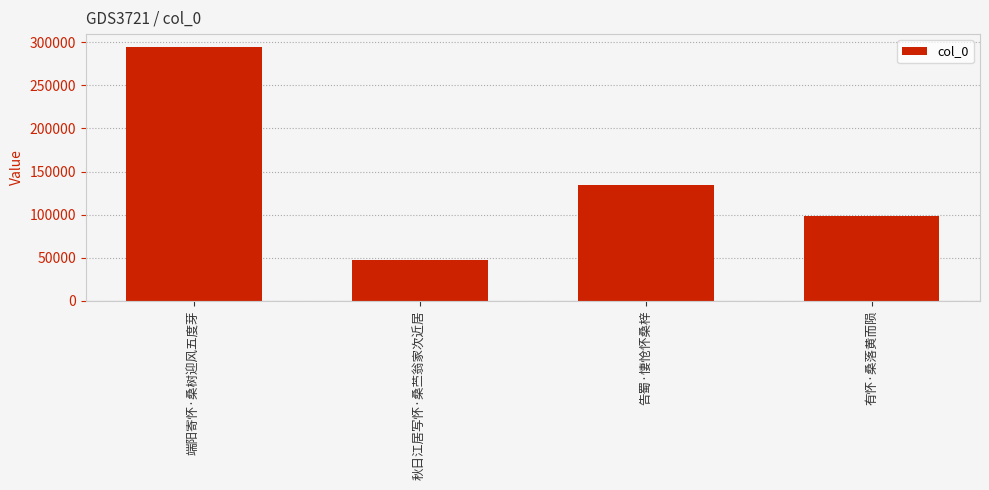

What is the sum of all values?

574719